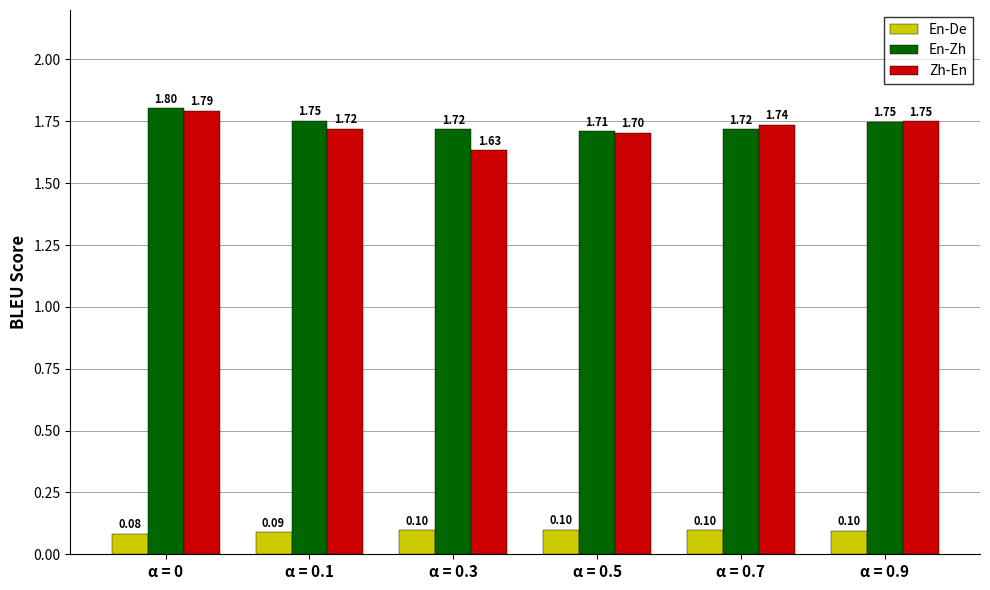

What is the label of the 3rd bar from the right?

α = 0.5